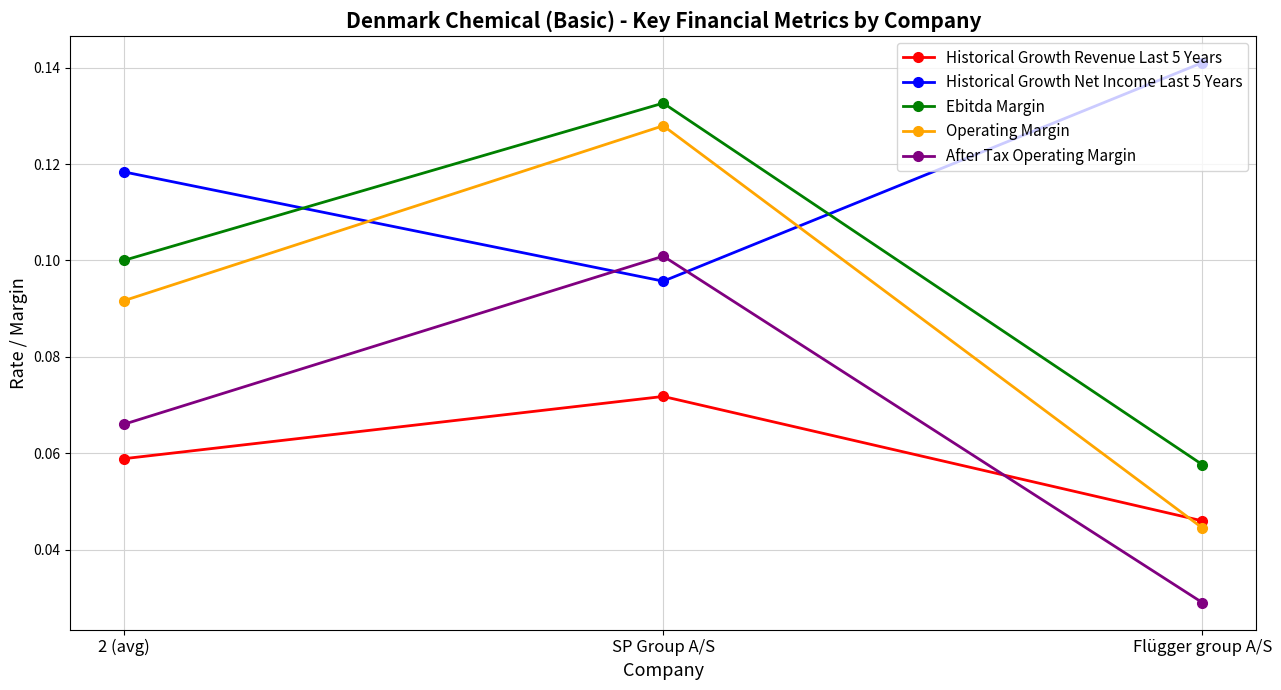

True or false: After Tax Operating Margin has a value of 0.2 at SP Group A/S.

False